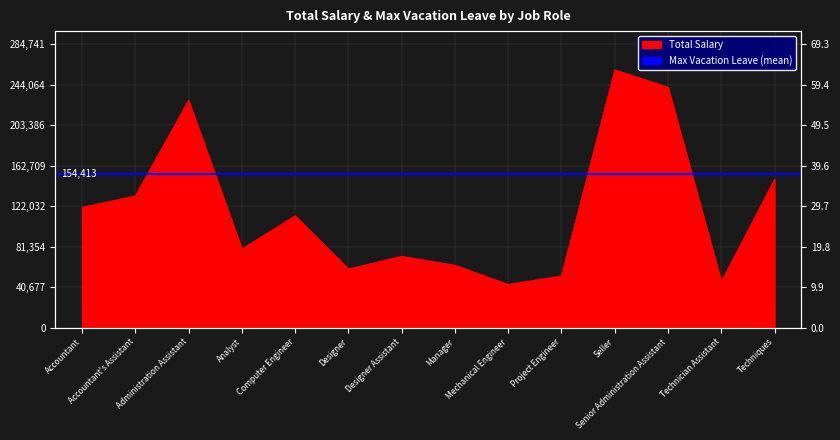

The value at Project Engineer is 51879. True or false?

True